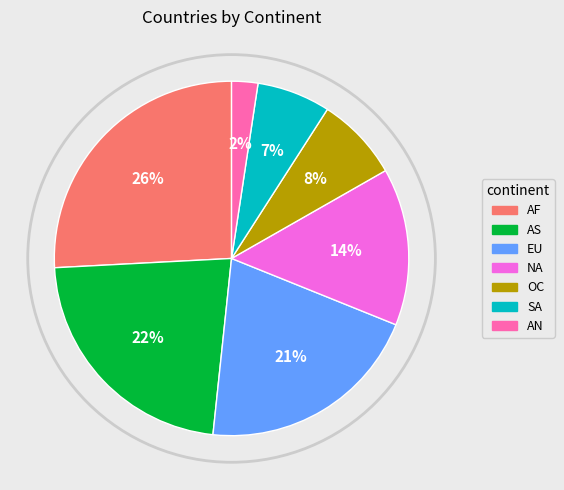

True or false: AF accounts for 26% of the total.

True